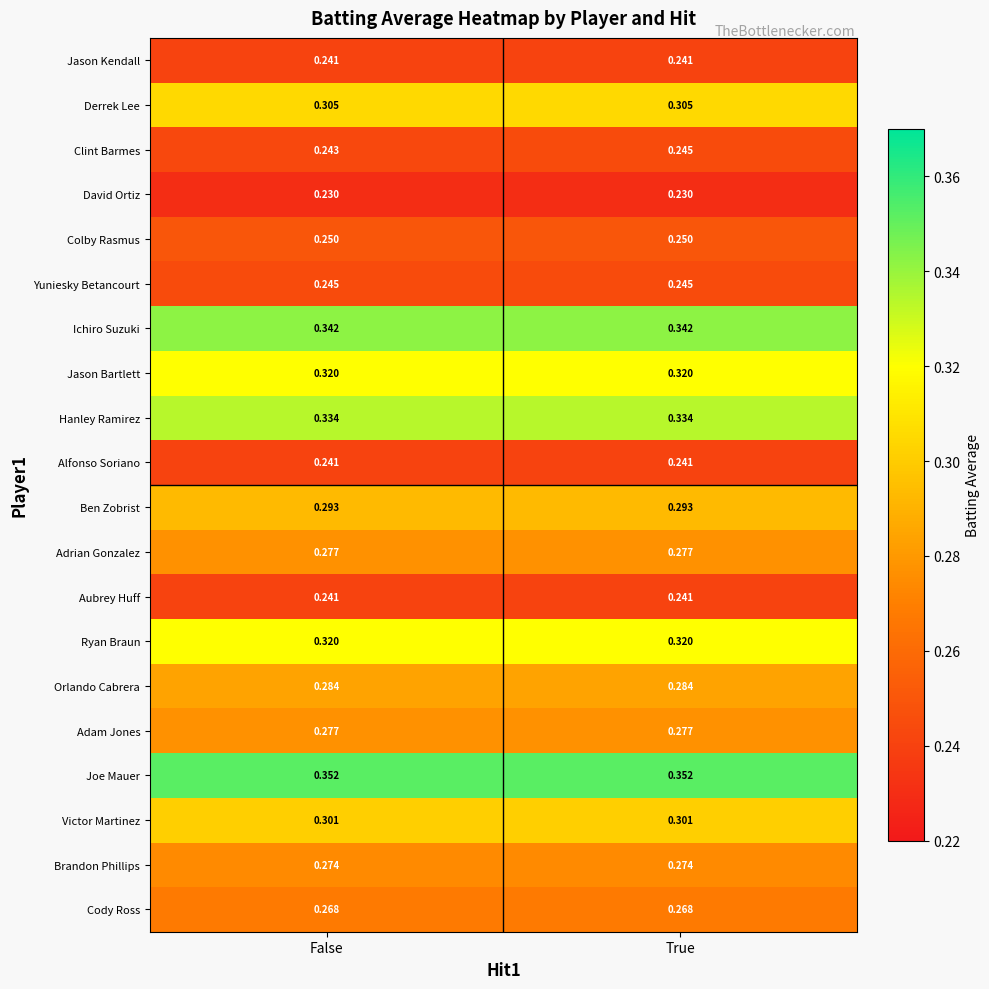

Which series has the largest range (max minus min)?

Clint Barmes